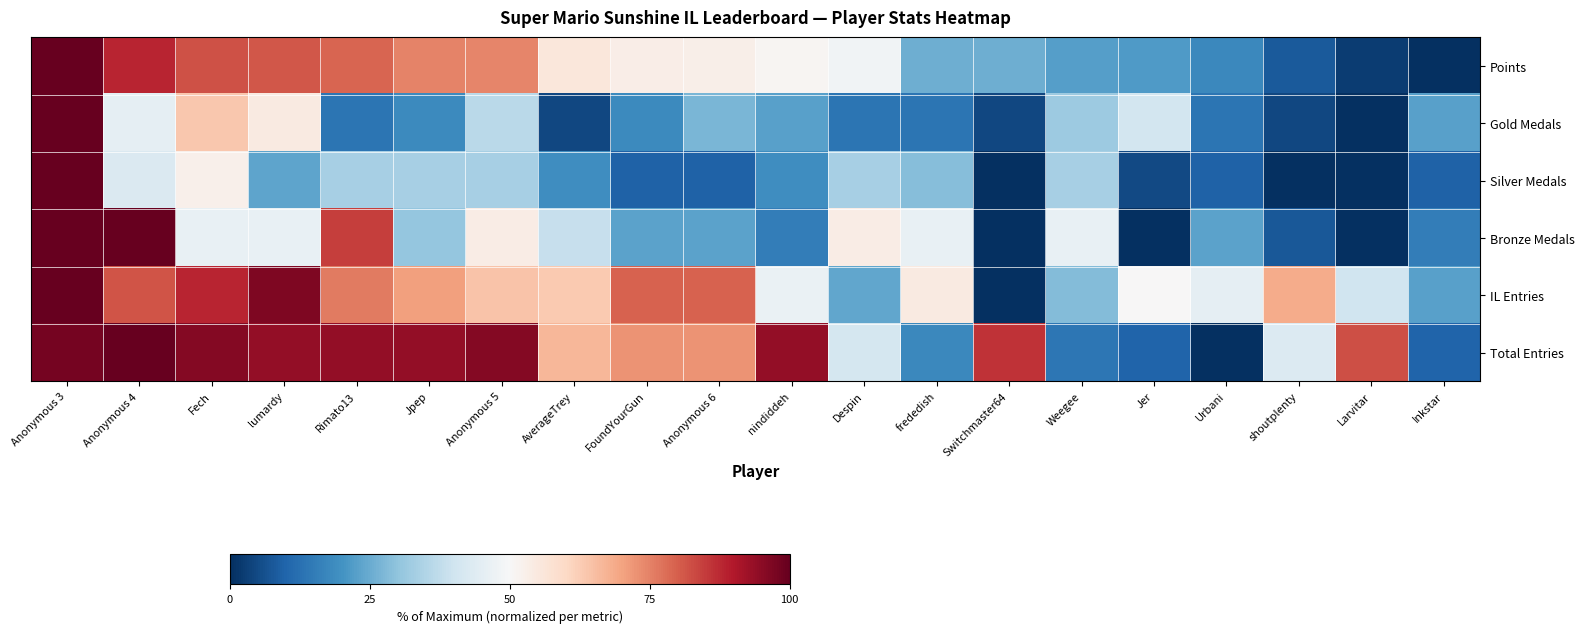

Rank the series at Anonymous 5 from lowest to highest value.

Silver Medals, Gold Medals, Bronze Medals, IL Entries, Points, Total Entries